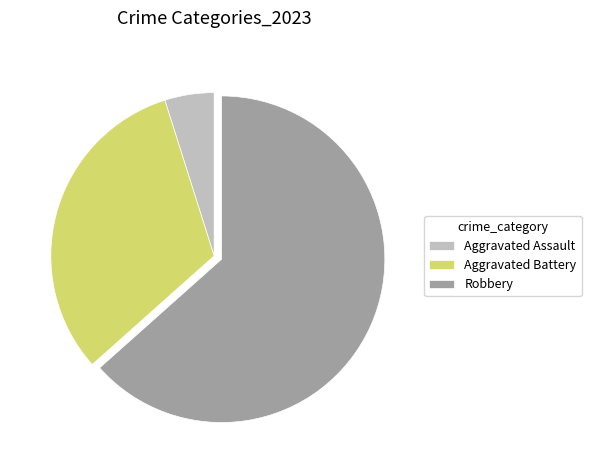

Rank the categories by value from lowest to highest.

Aggravated Assault, Aggravated Battery, Robbery